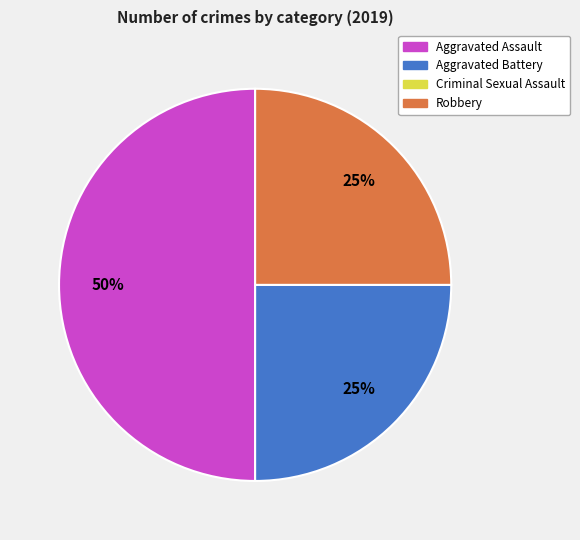

To the nearest percent, what is the difference between the largest and smallest slice percentages?

25%